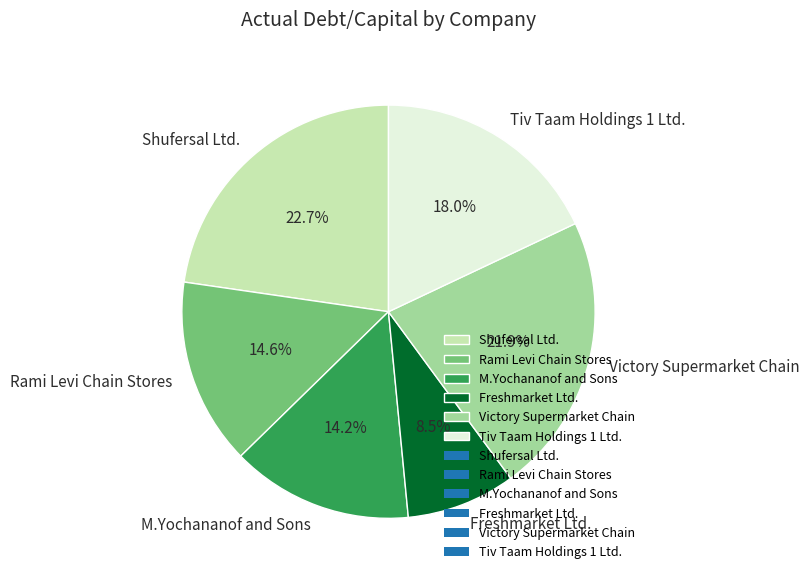

Which category has the biggest portion of the pie?

Shufersal Ltd.